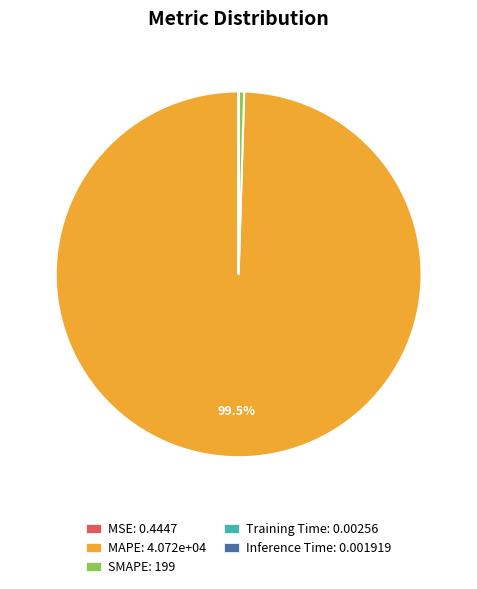

Is there a majority slice in this chart?

Yes